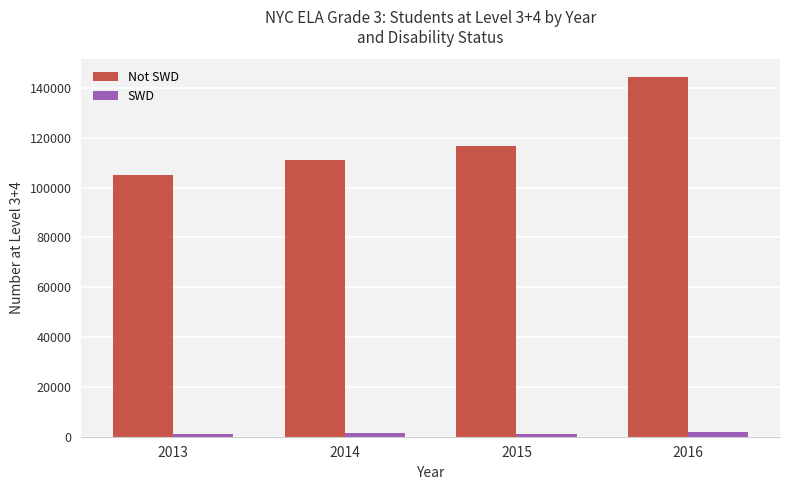

Are the bars horizontal?

No